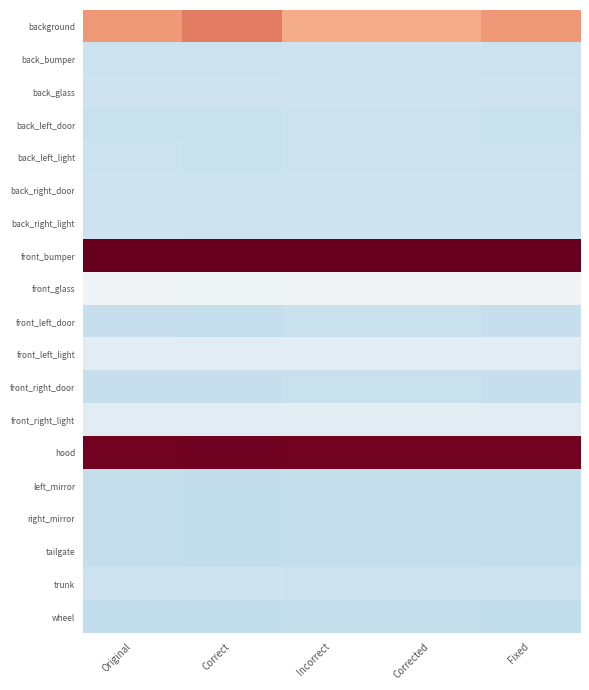

At which category is the sum across all series the highest?

Fixed